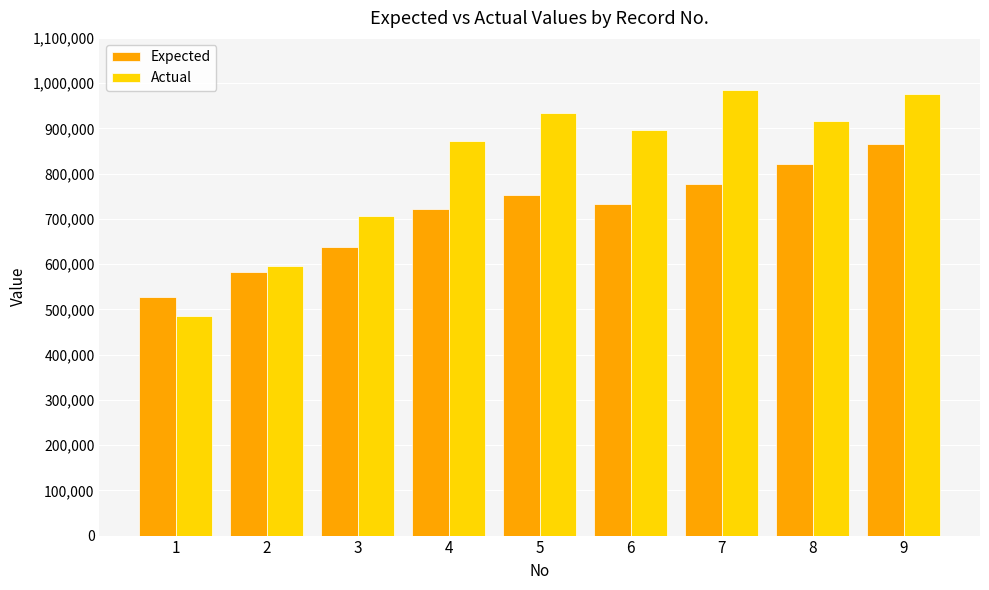

Where is Actual nearest to the value 734250?

3